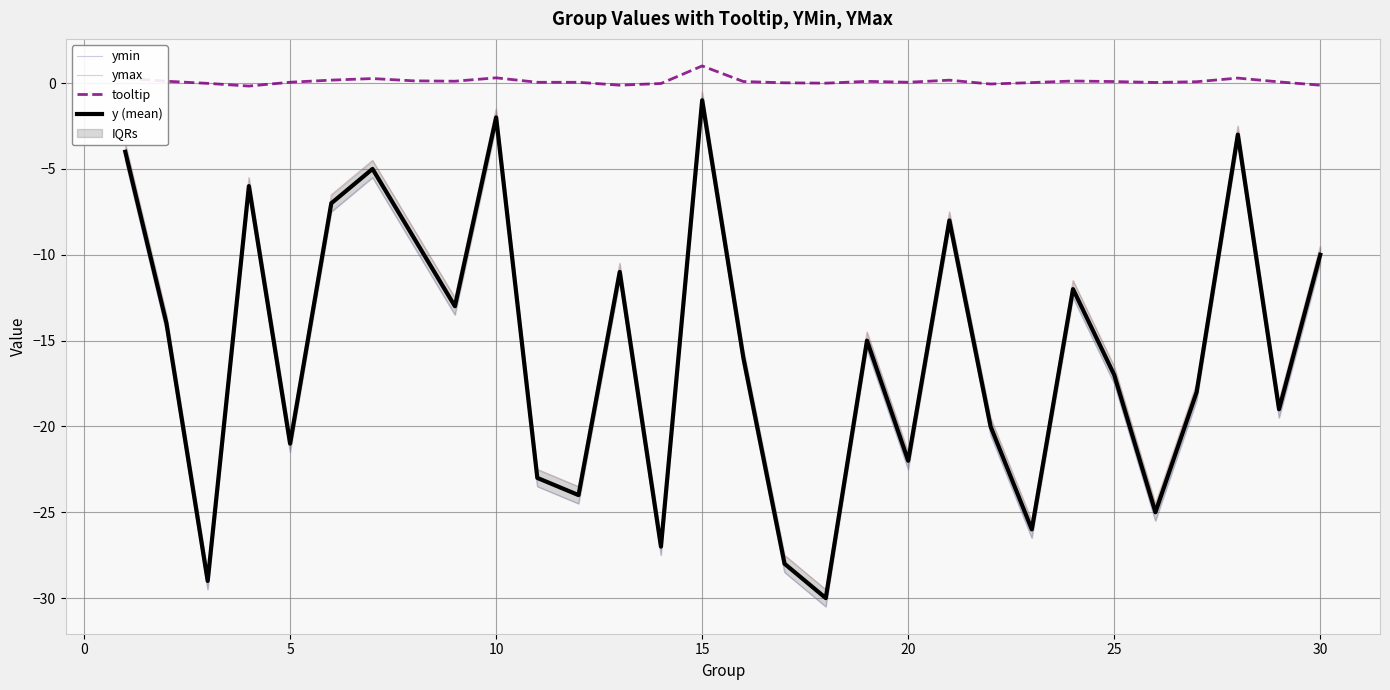

True or false: tooltip and y (mean) cross at least once.

False